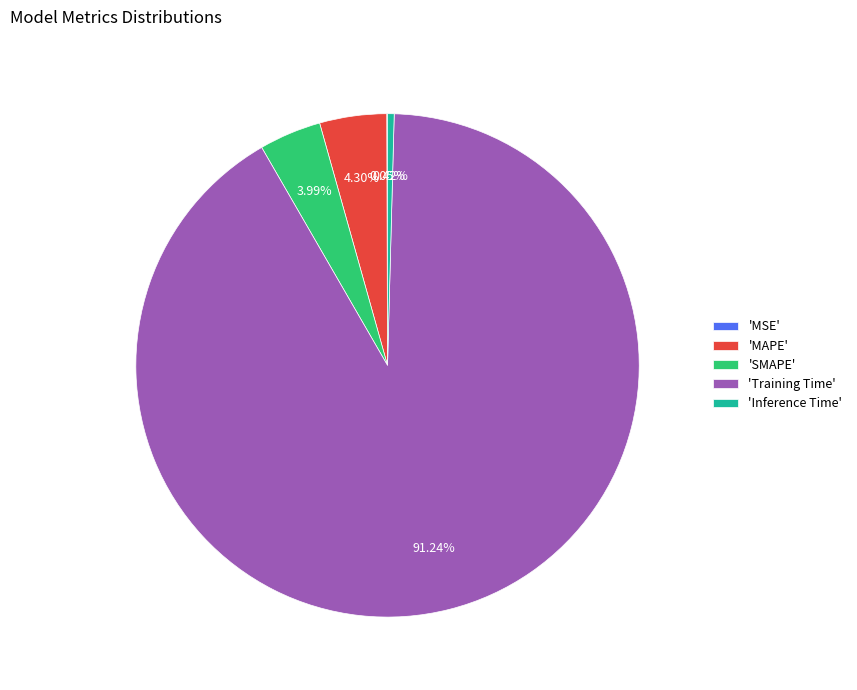

Which slice is the largest?

'Training Time'